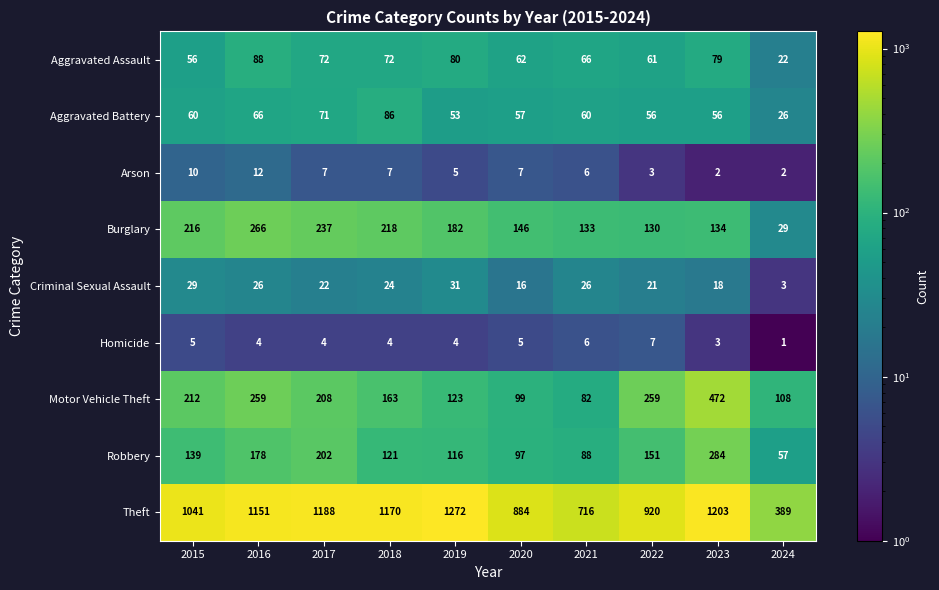

What is the difference between the second highest and minimum values in the Aggravated Battery series?

45